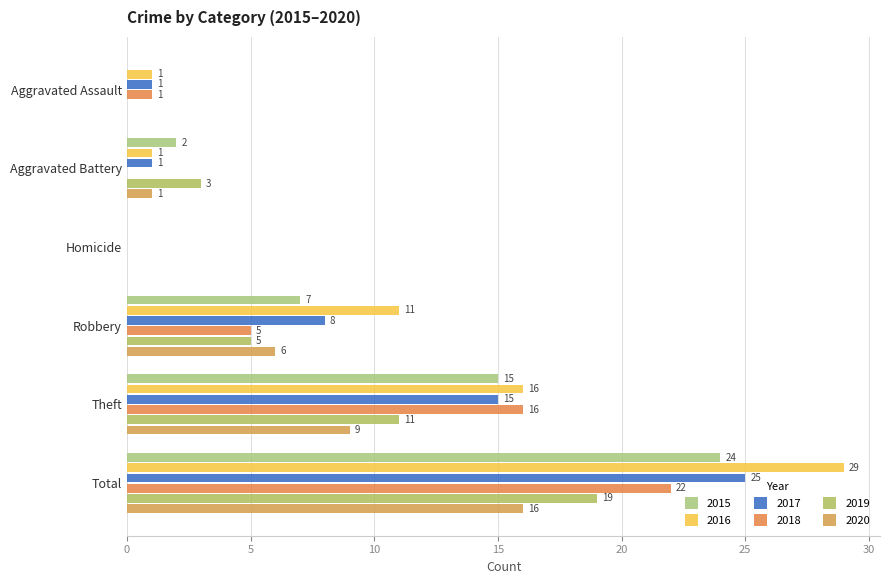

At which label does 2015 reach its minimum?

Aggravated Assault